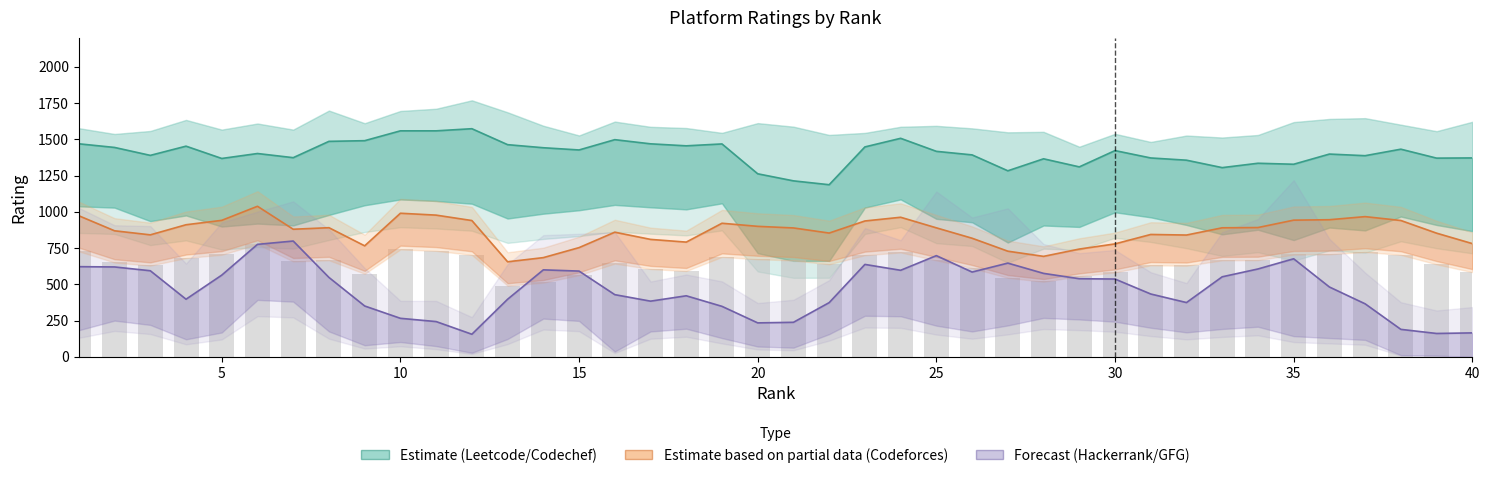

What is the sum of all Codeforces (Partial Estimate) values?

34570.0